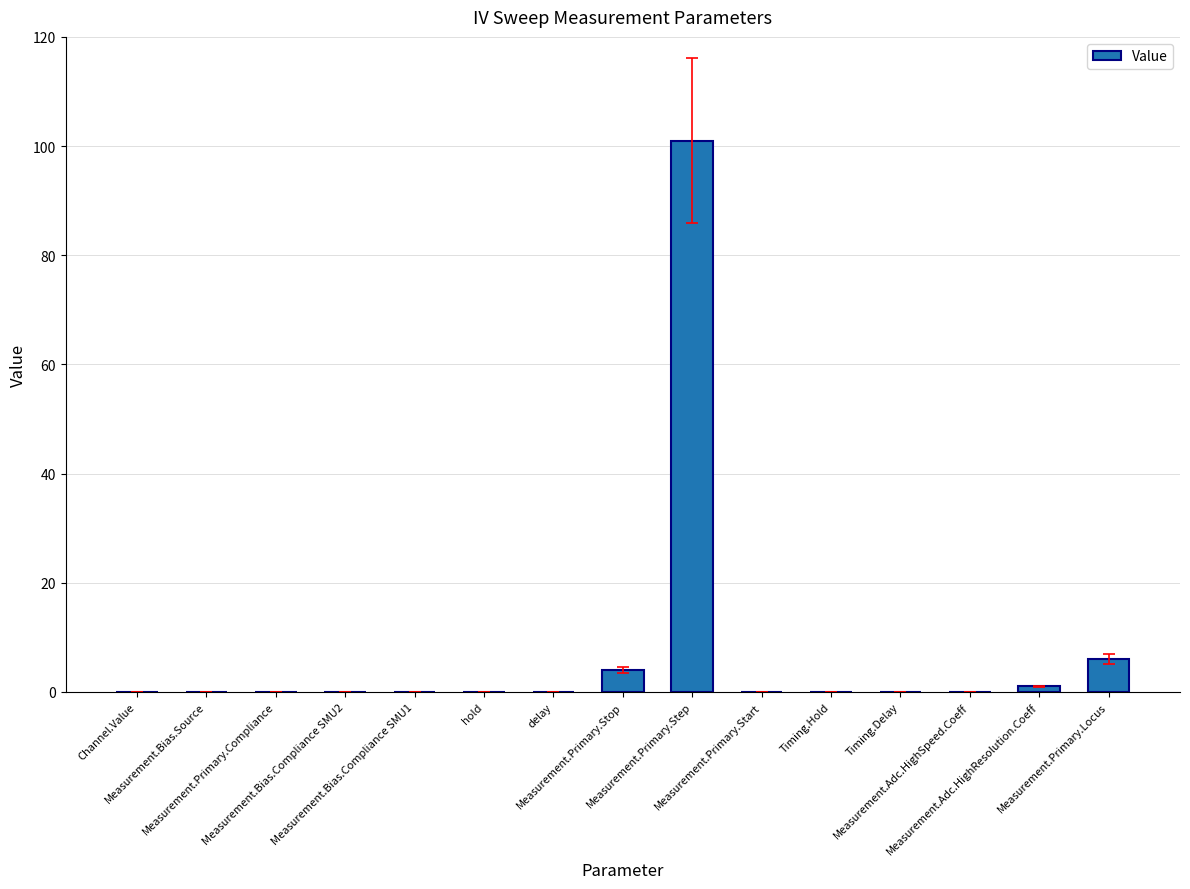

Are the bars horizontal?

No